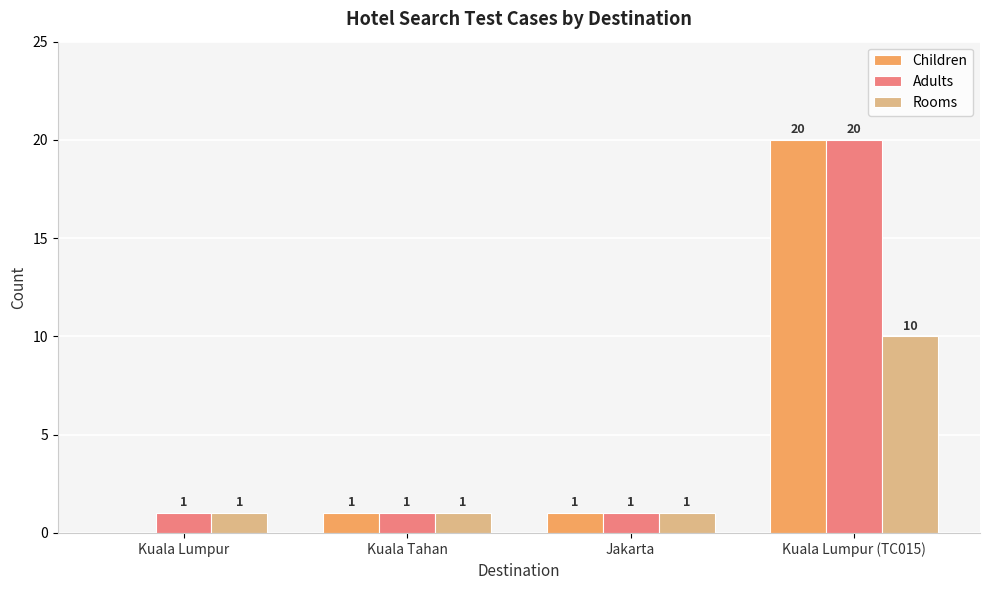

Is it true that Children equals 2 at Jakarta?

False